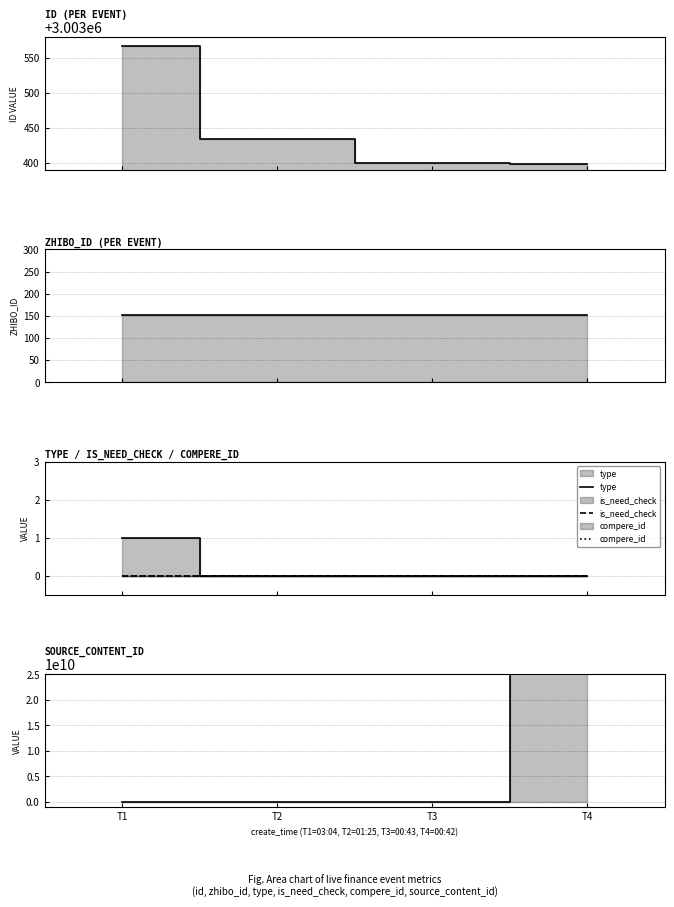

Which category has the lowest value in the type series?

T2